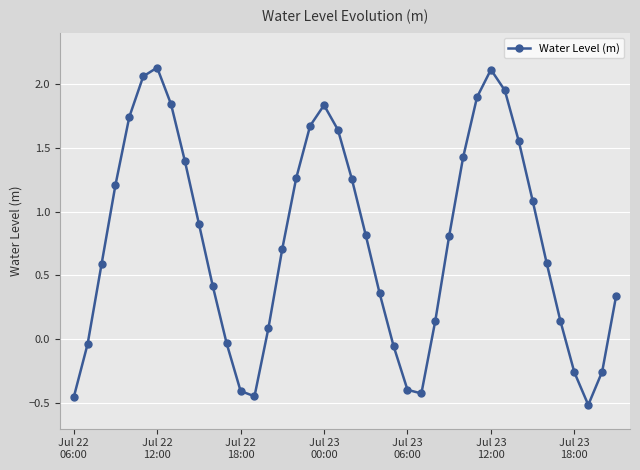

How many points are lower than both their immediate neighbors (excluding endpoints)?

3